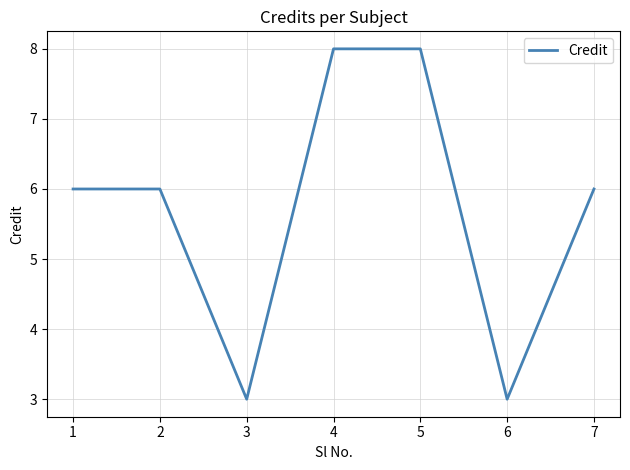

At which category does the data reach its first local valley?

3